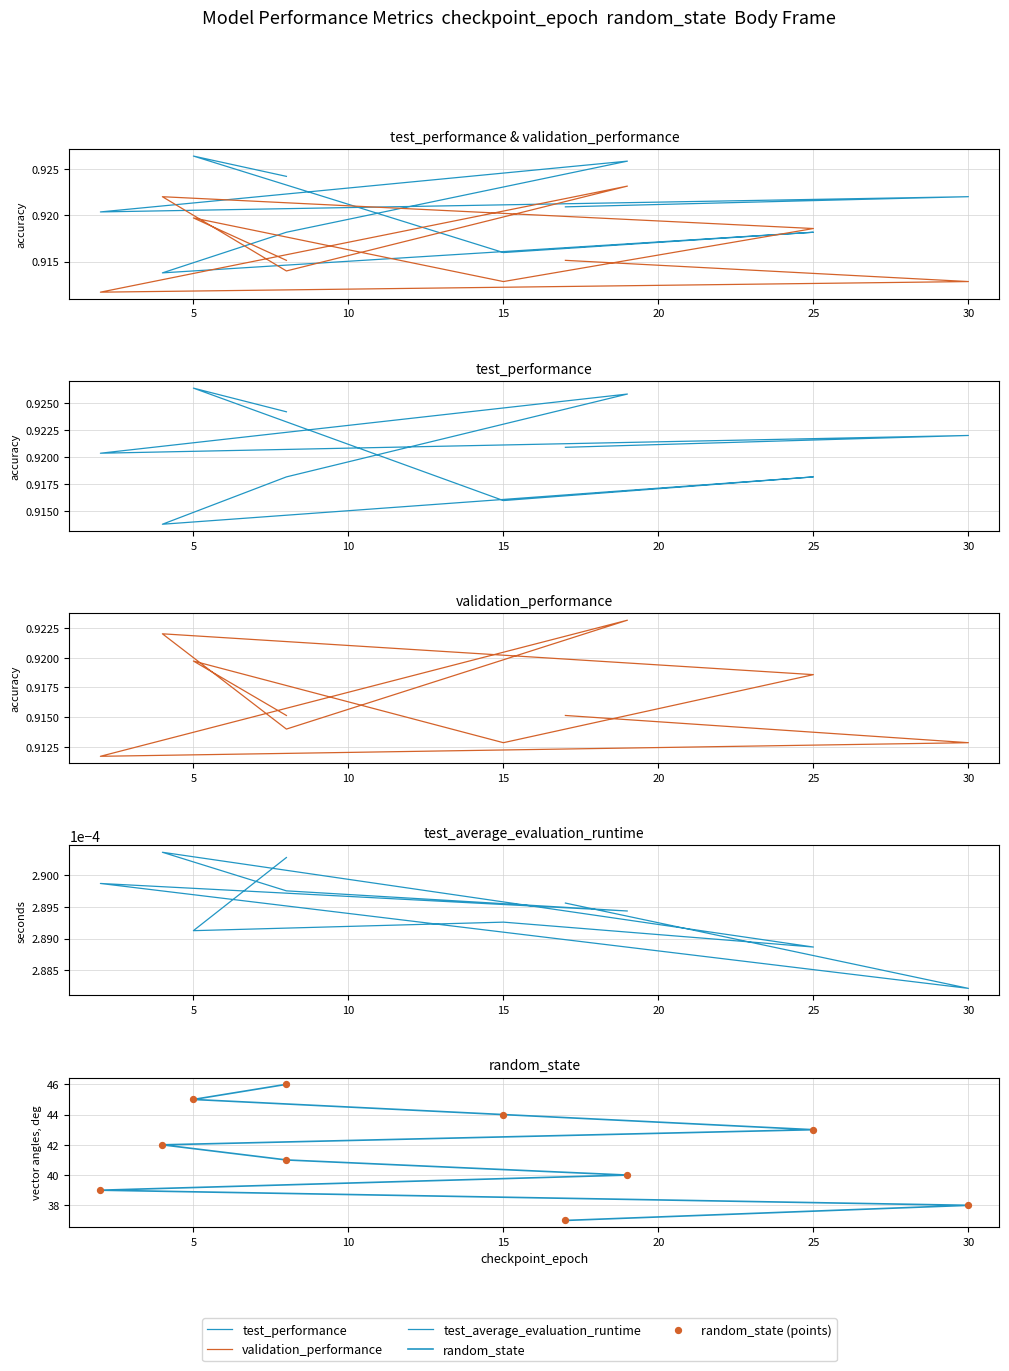

What are all the series names shown in the legend?

test_performance, validation_performance, test_average_evaluation_runtime, random_state, random_state (points)